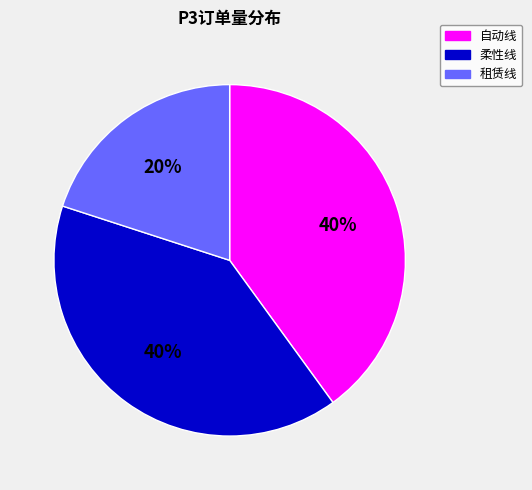

To the nearest percent, what is the difference between the largest and smallest slice percentages?

20%